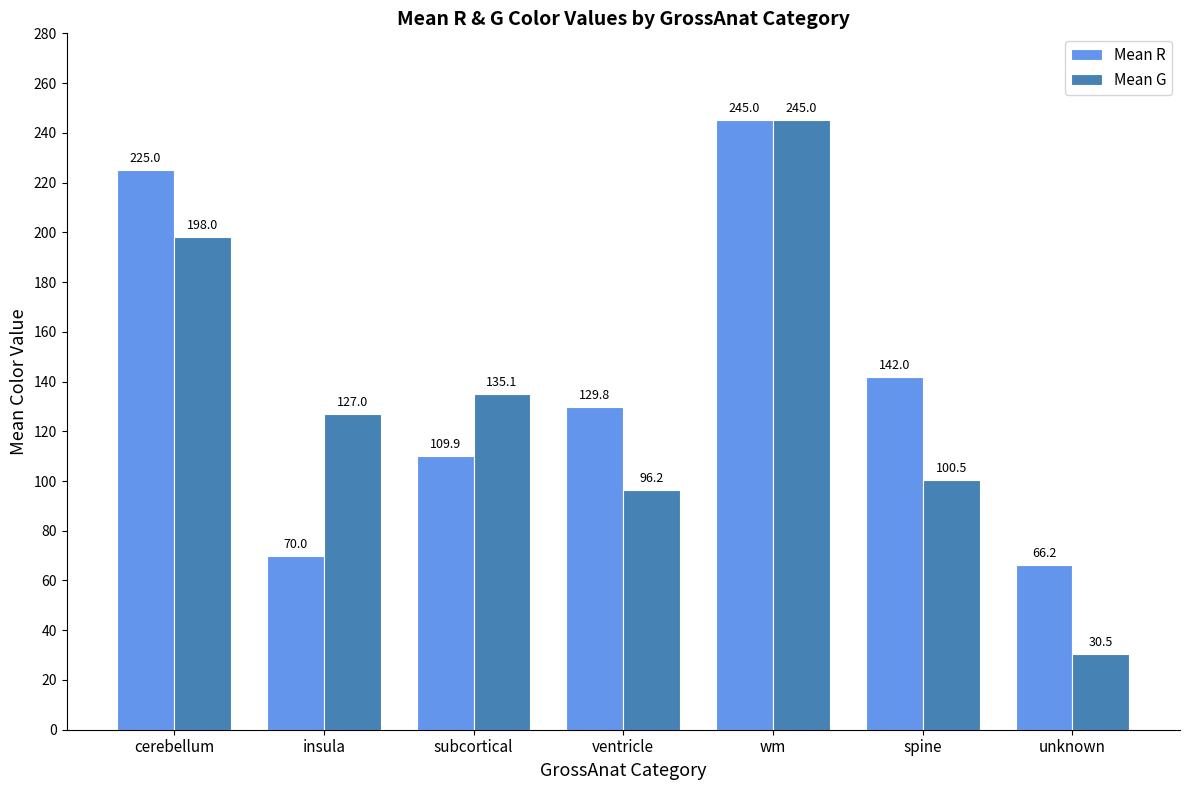

What is the sum of all Mean R values?

987.9